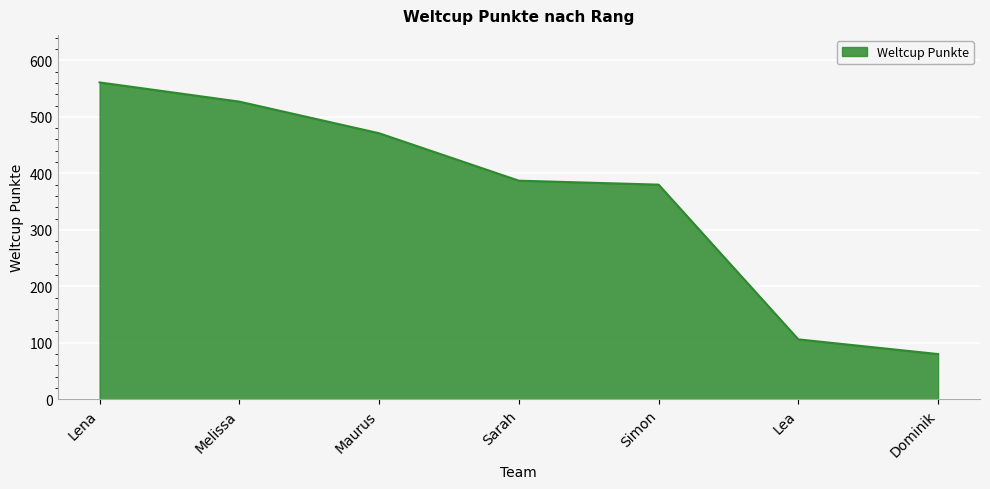

Rank the categories by value from highest to lowest.

Lena, Melissa, Maurus, Sarah, Simon, Lea, Dominik